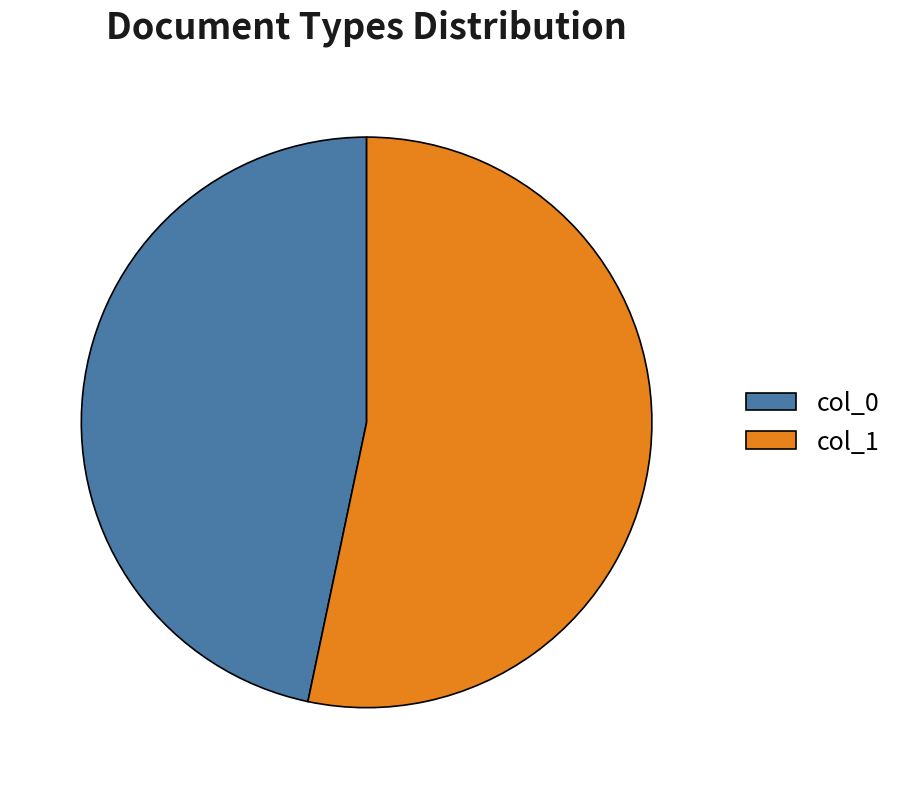

True or false: col_1 accounts for 53% of the total.

True